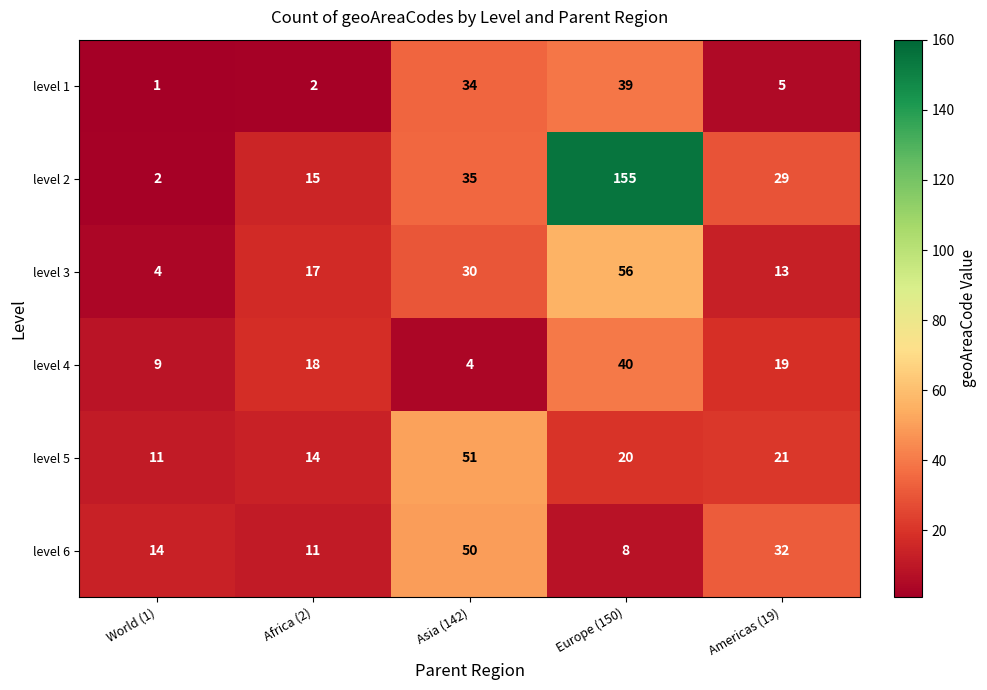

What is the difference between the highest and lowest values at Europe (150)?

147